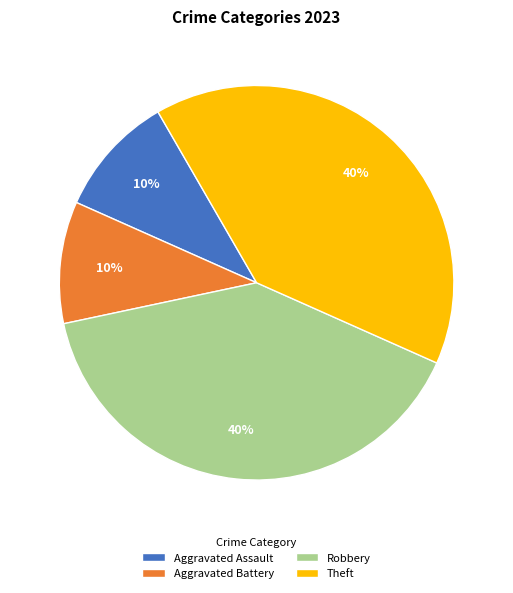

Between Aggravated Assault and Robbery, which is larger?

Robbery